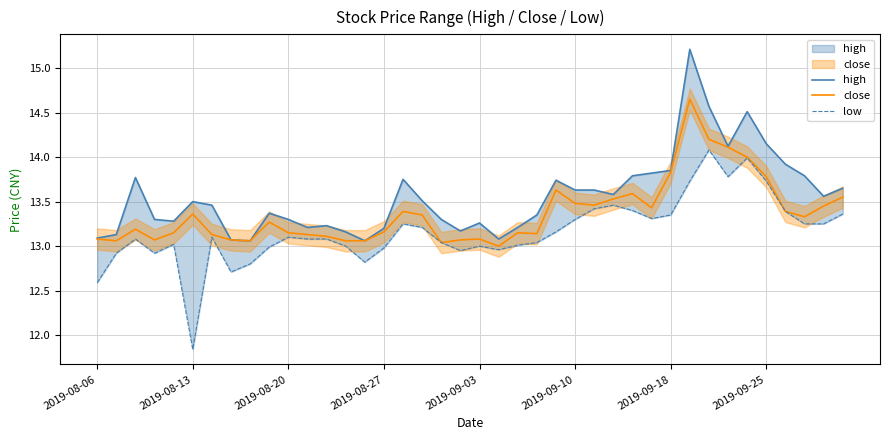

What is the total value across all series at 31?

43.6